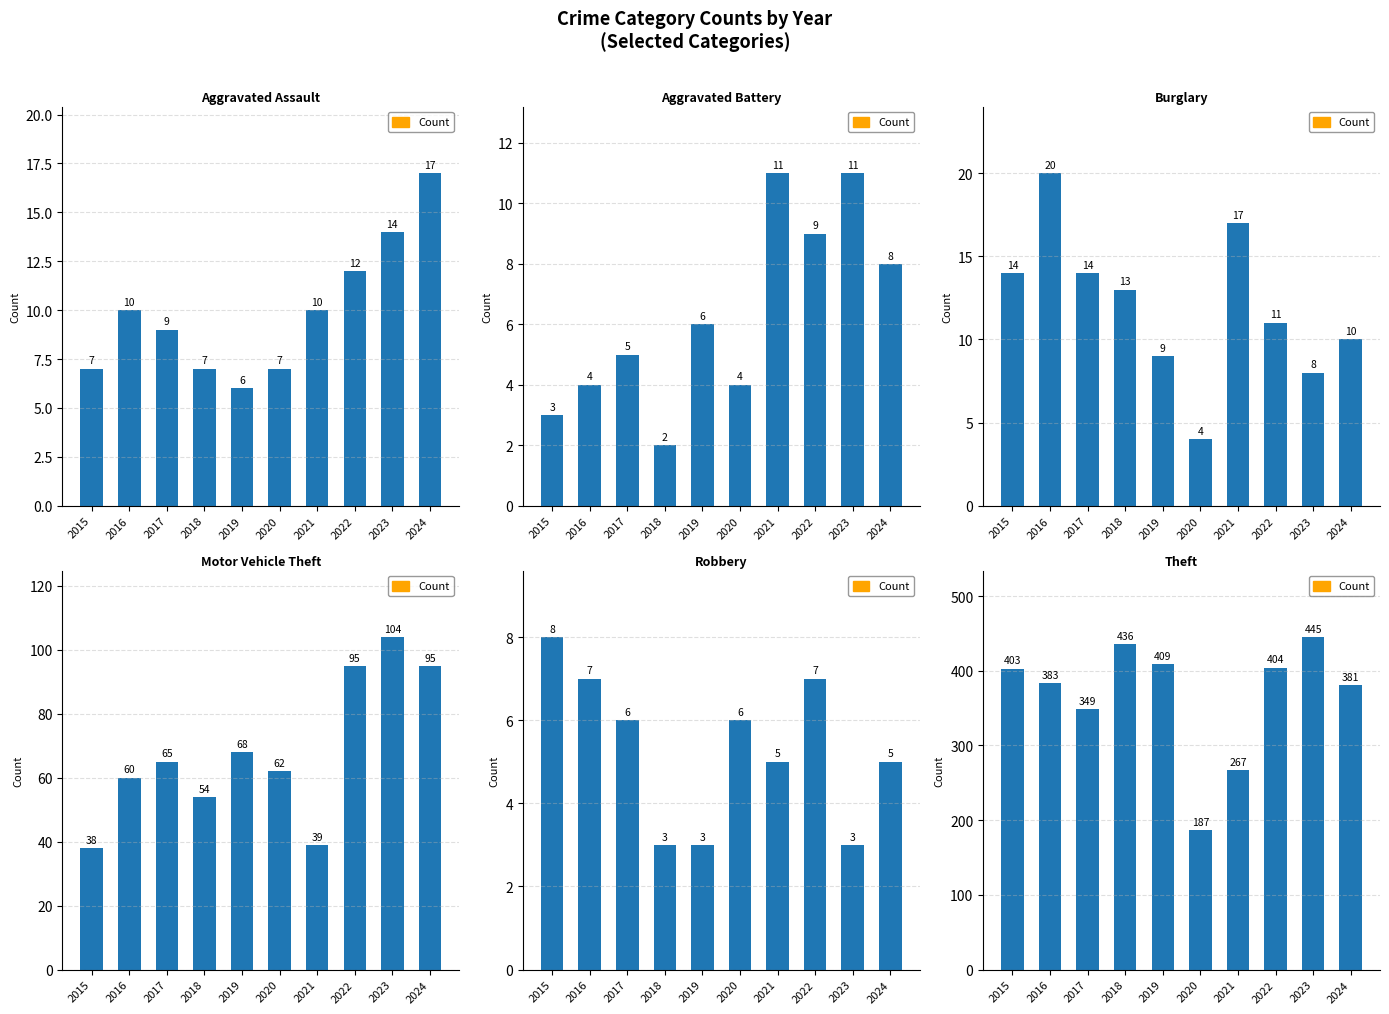

At which category does the chart reach its minimum across all series?

2020